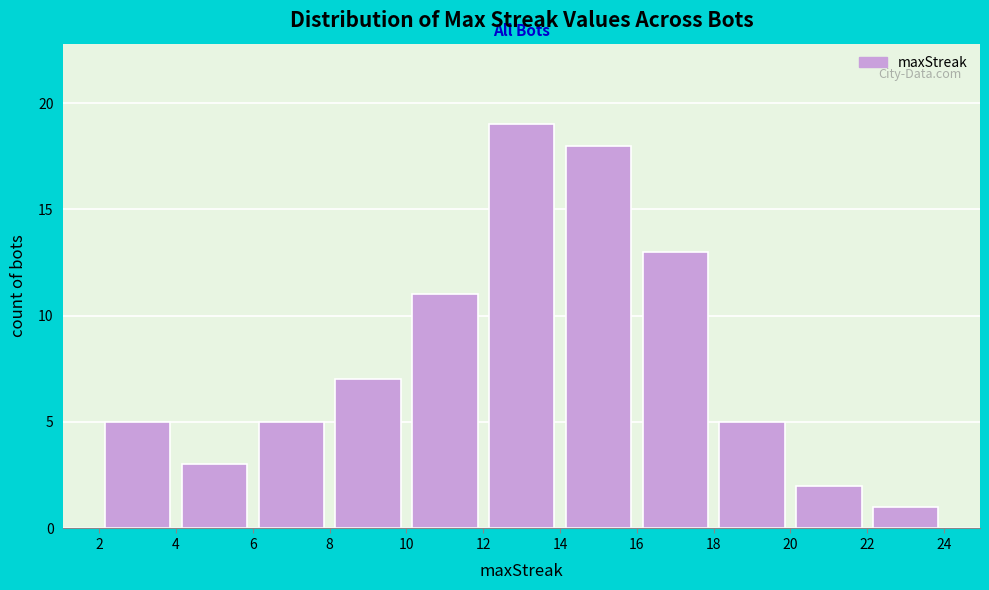

What is the height of the bar covering 14 to 16 on the x-axis? The values are not printed on the chart, so give them approximately, as read against the axis.

18